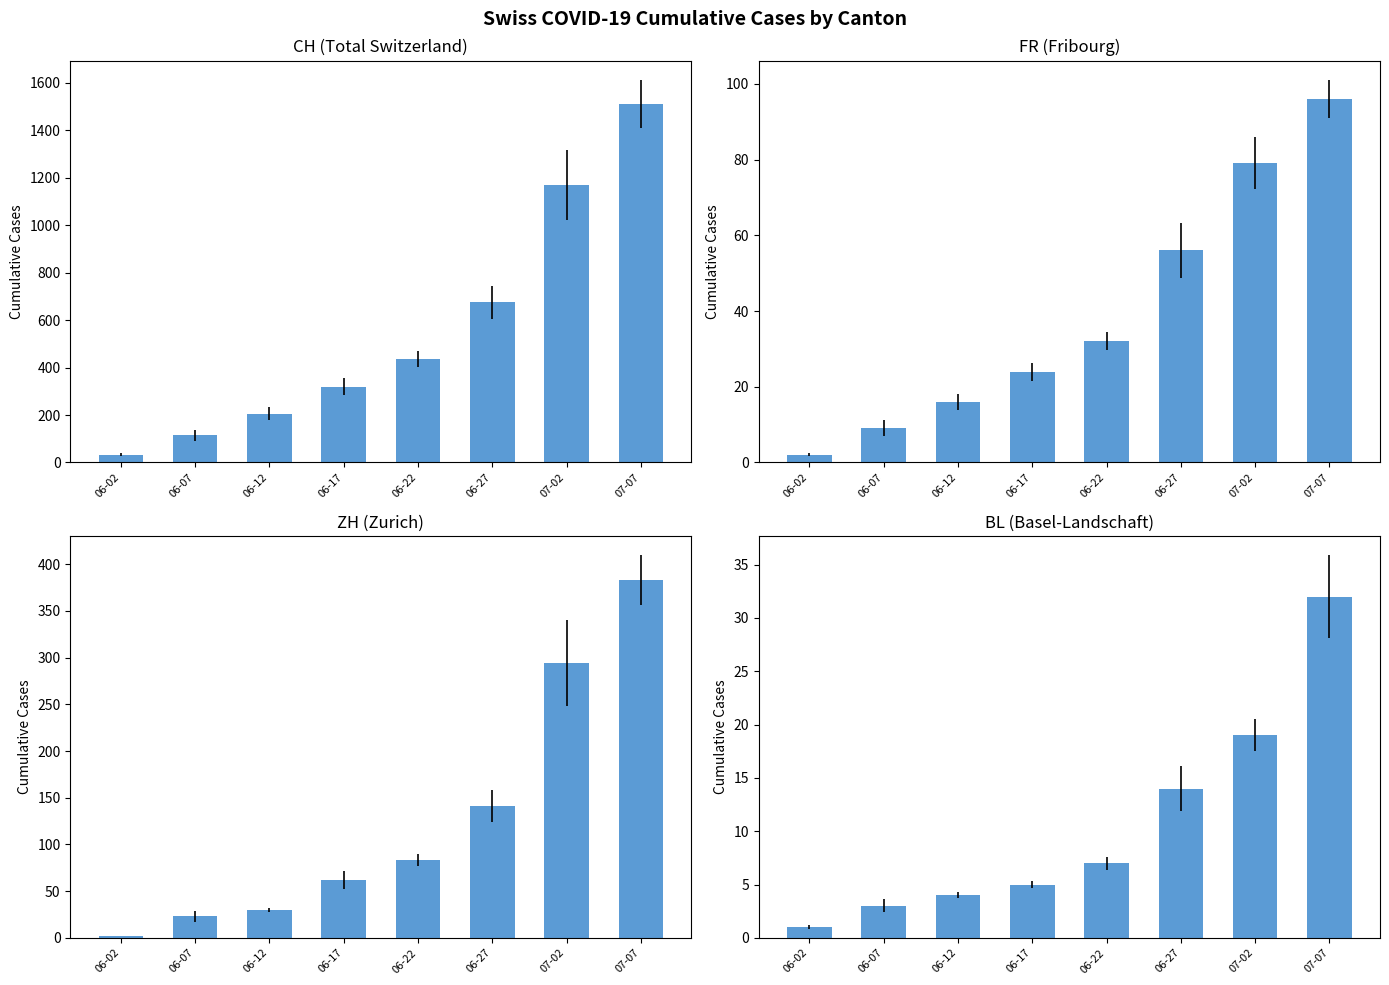

What is the difference between the maximum and minimum values in the CH series?

1477